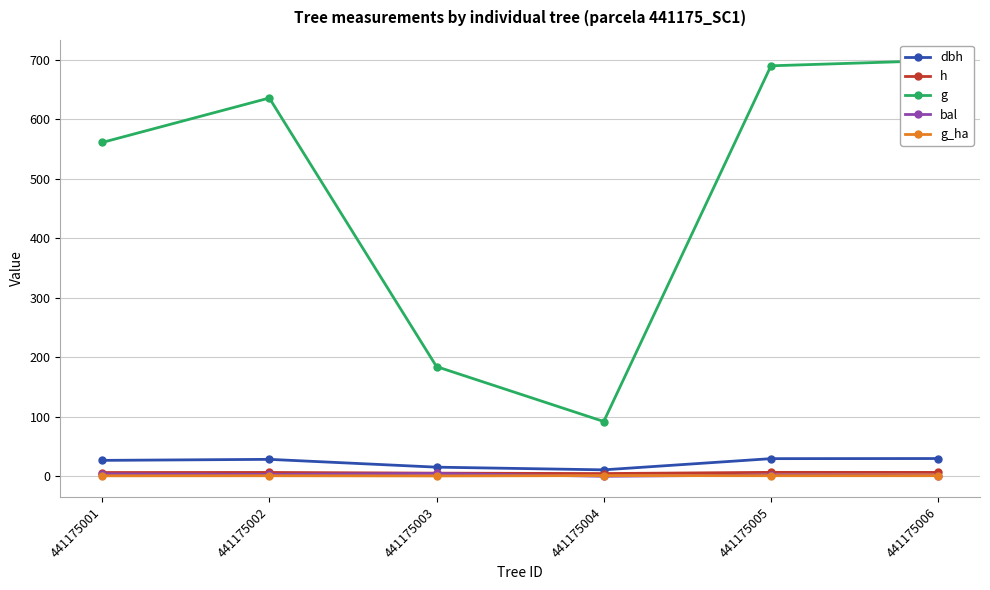

Between 441175001 and 441175006, which series saw the biggest shift?

g